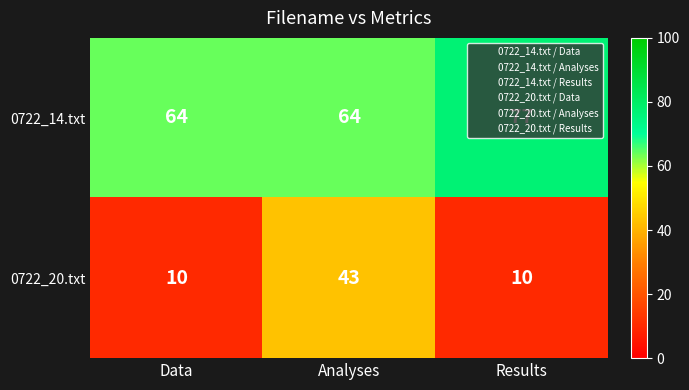

At Data, list the series in order from largest to smallest.

0722_14.txt, 0722_20.txt